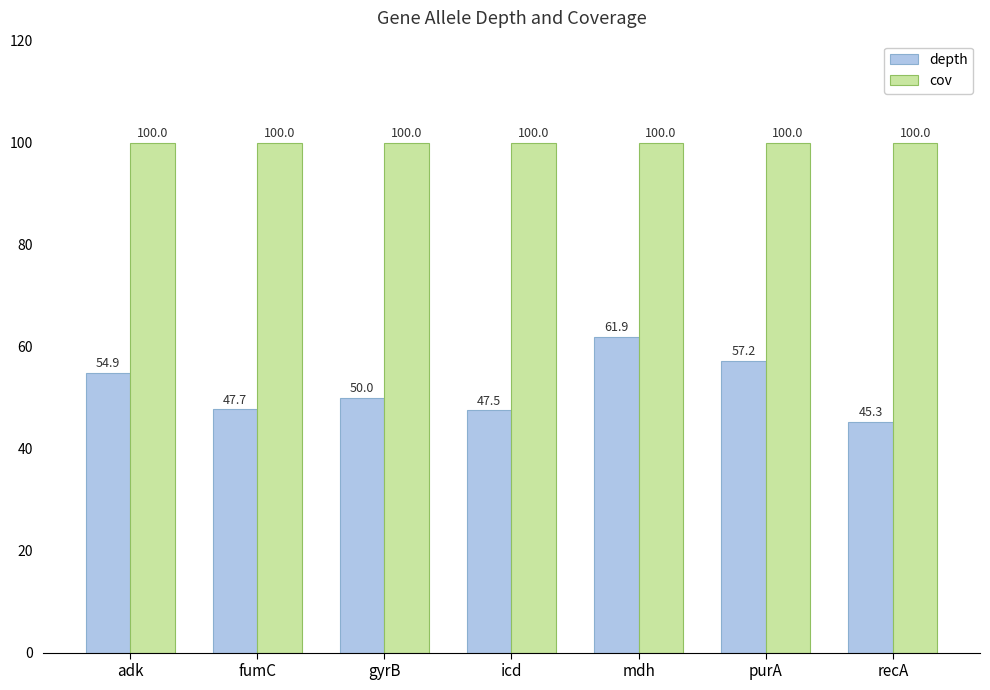

What is the smallest value displayed?

45.3